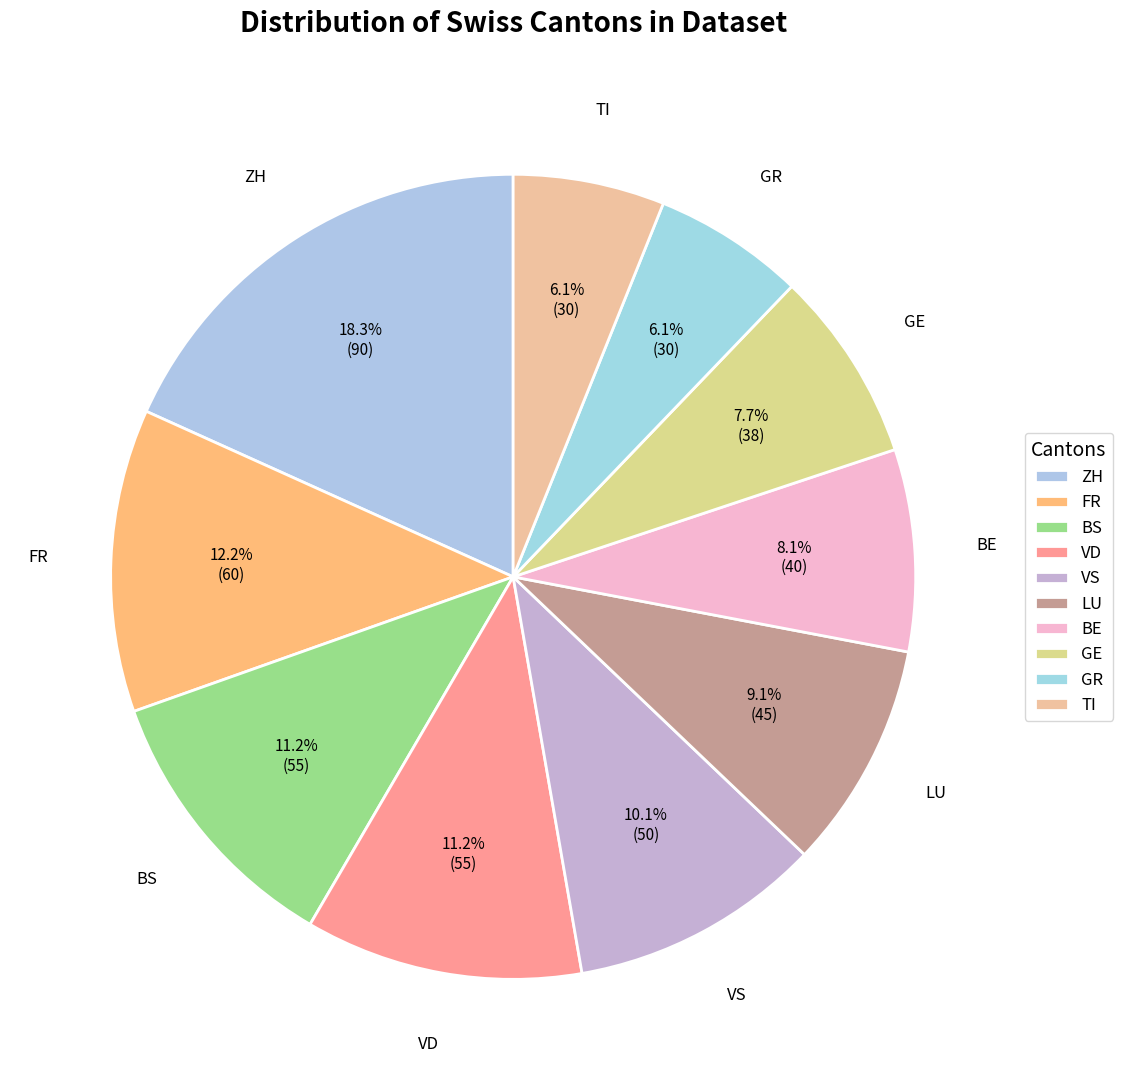

Approximately how many times larger is the value at FR compared to VD?

1.1